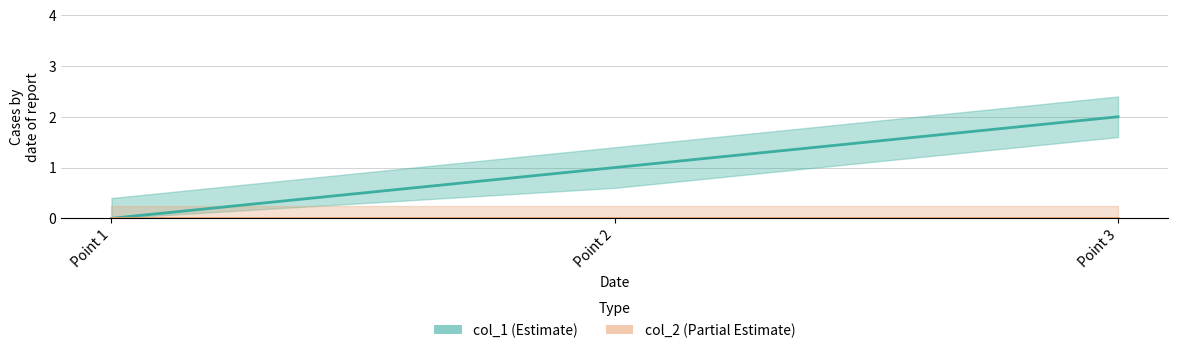

What is the sum of the col_1 values at Point 2 and Point 3?

3